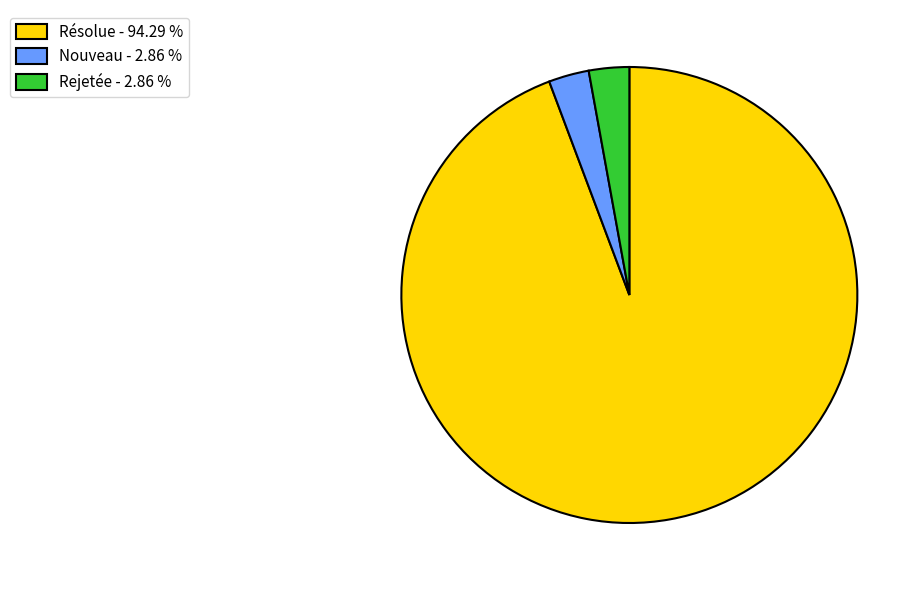

Is there any slice that represents more than half of the pie?

Yes